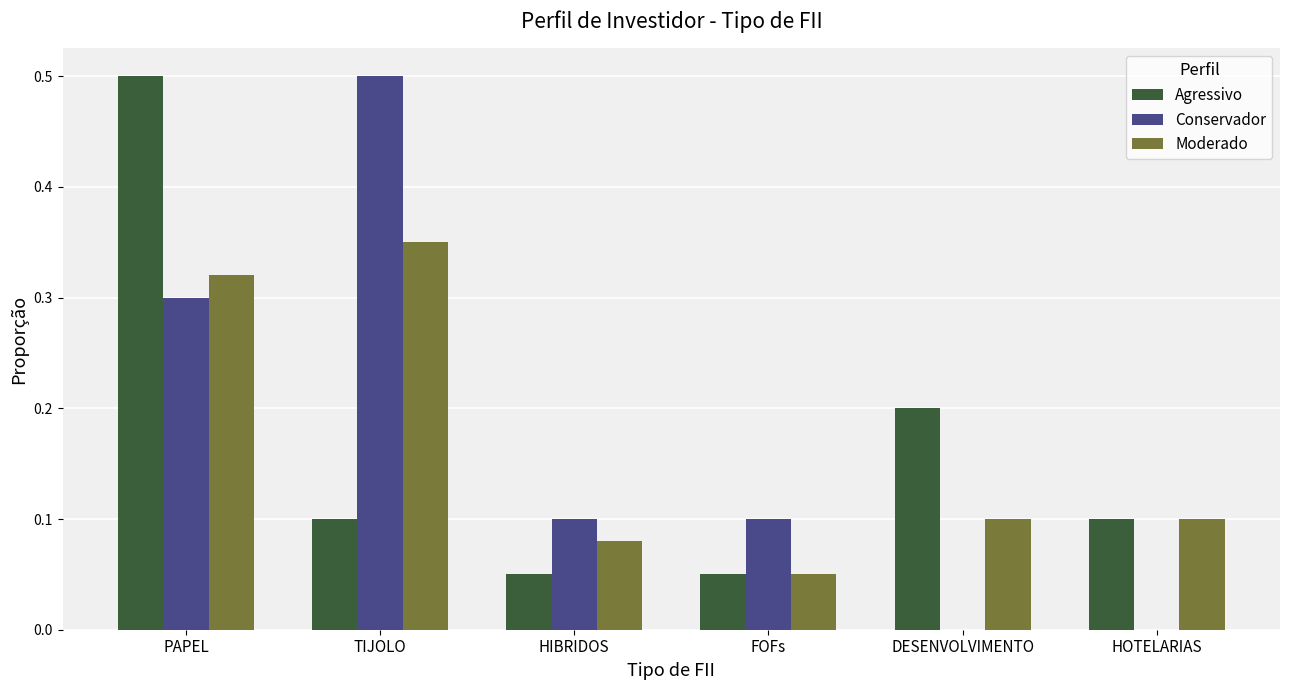

True or false: Moderado has a value of 0.4 at PAPEL.

False